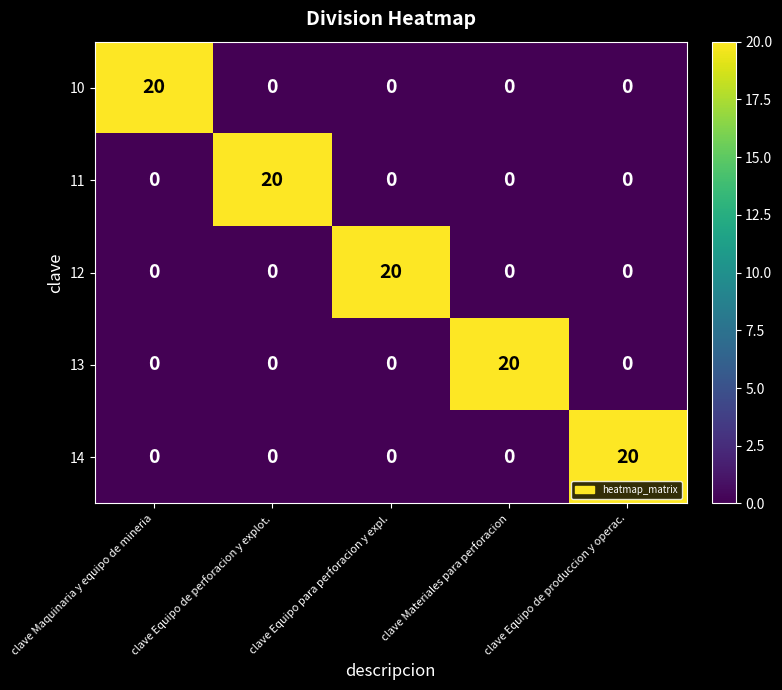

How many series are shown in this chart?

5